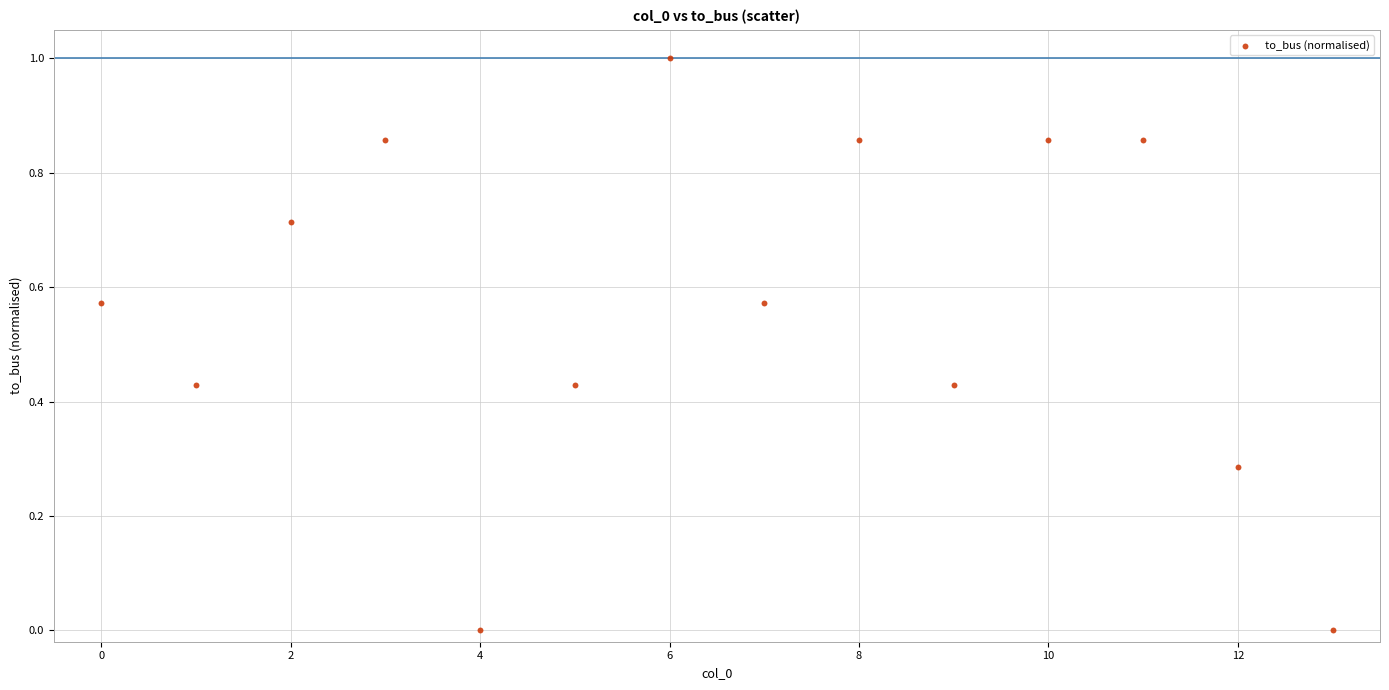

What is the range of Y values (max minus min)?

1.0